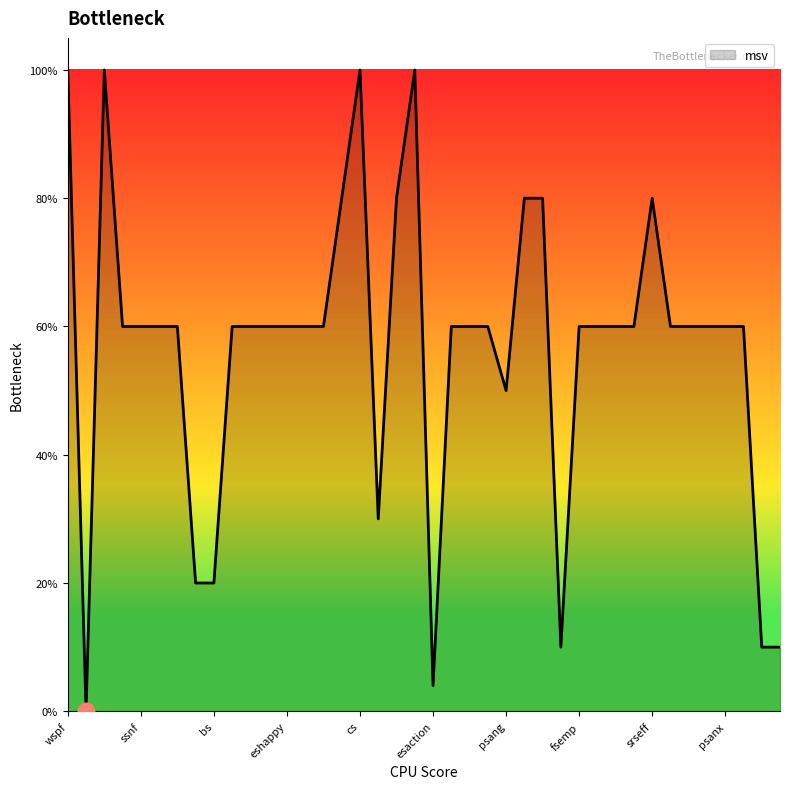

Reading left to right, transcribe all the data shown in this chart.

wspf=1.0	wsnf=0.0	wss=1.0	sspf=0.6	ssnf=0.6	sss=0.6	srspf=0.6	srsnf=0.2	bs=0.2	pfc=0.6	eval+=0.6	vent_sat=0.6	eshappy=0.6	flove=0.6	freward=0.6	hipp=0.8	cs=1.0	eval-=0.3	psa=0.8	os=1.0	esaction=0.0	wsang=0.6	ssang=0.6	srsang=0.6	psang=0.5	esang=0.8	fsang=0.8	val=0.1	fsemp=0.6	psemp=0.6	wseff=0.6	sseff=0.6	srseff=0.8	wsanx=0.6	ssanx=0.6	srsanx=0.6	psanx=0.6	fanx=0.6	omega_bs_flove=0.1	omega_flove_bs=0.1